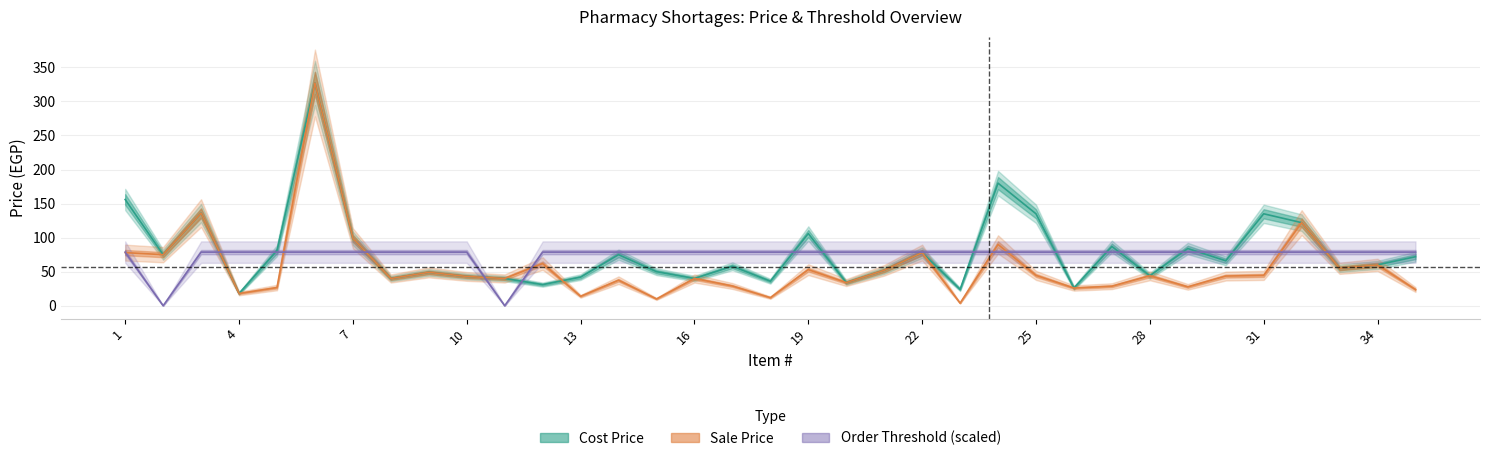

True or false: Sale Price and Cost Price intersect in this chart.

True